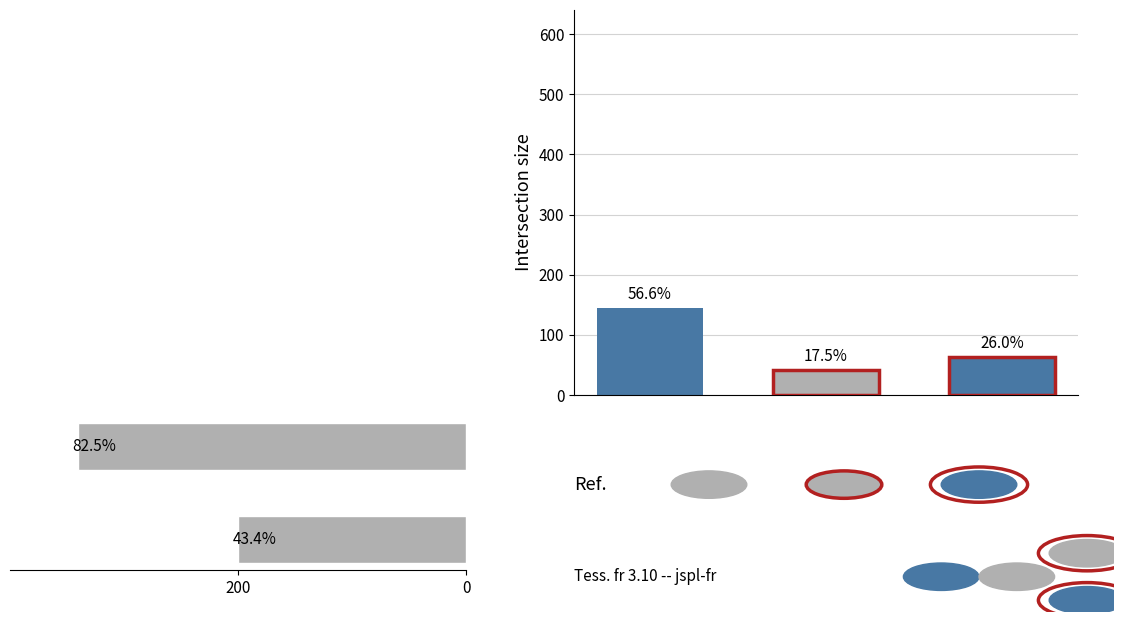

Reading left to right, extract all data points from this chart.

200	340